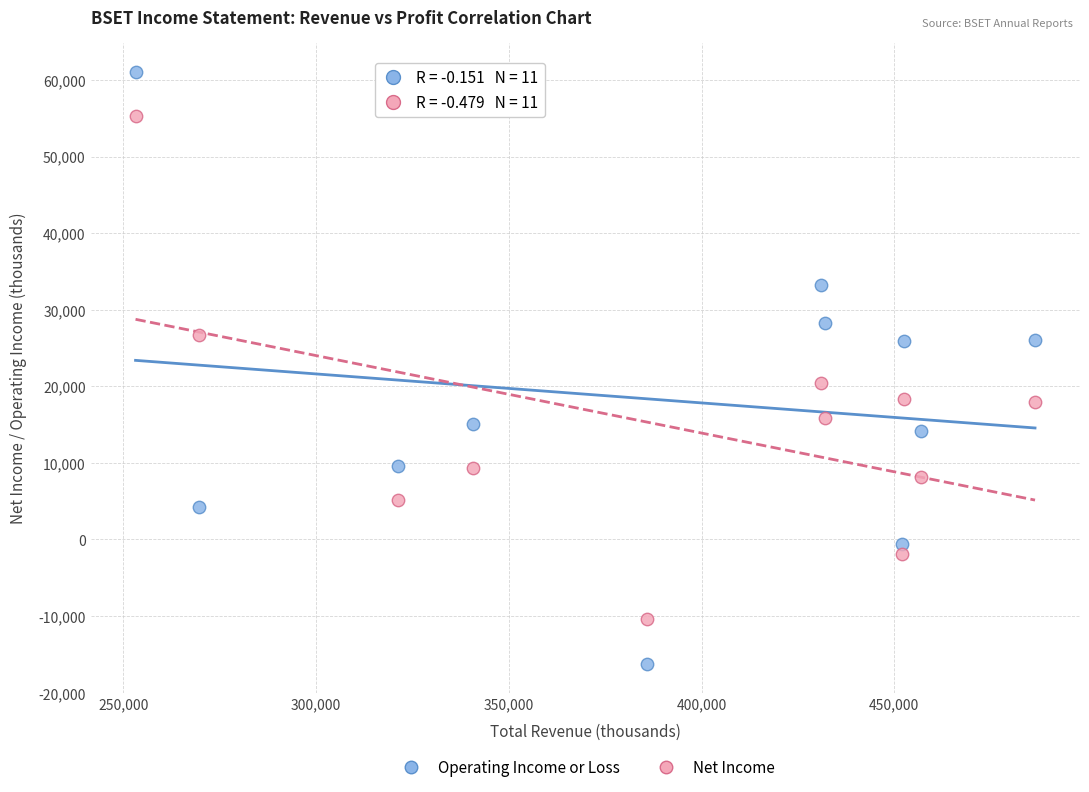

Which series contains the highest Y value?

Operating Income or Loss